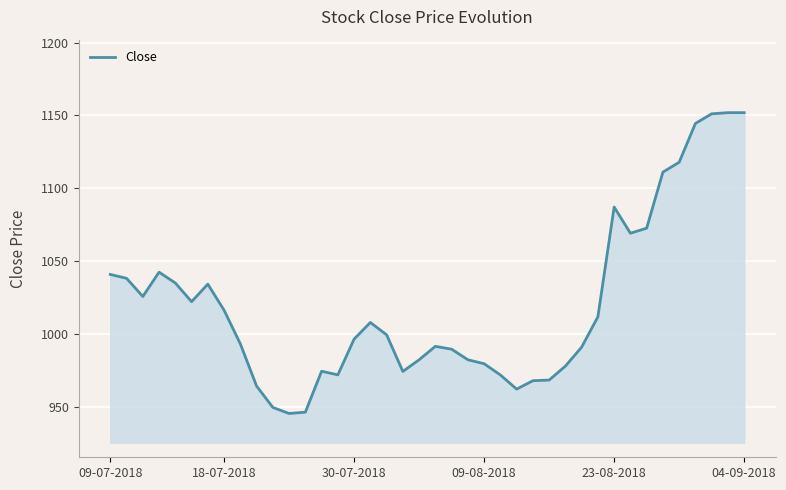

What is the difference between the maximum and minimum values?

206.1